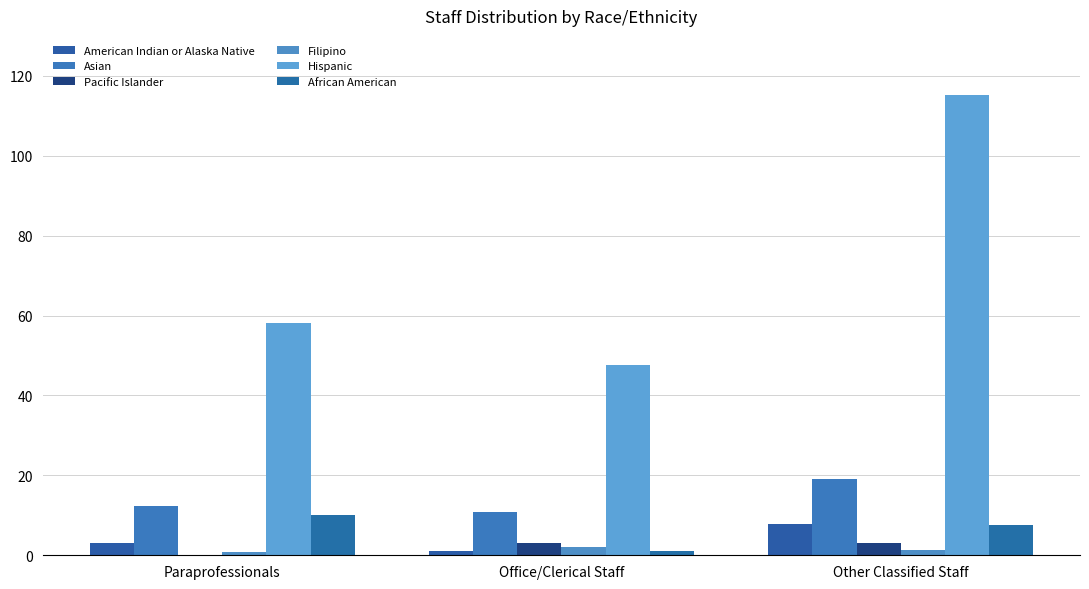

Rank the series by their maximum value, from highest to lowest.

Hispanic, Asian, African American, American Indian or Alaska Native, Pacific Islander, Filipino